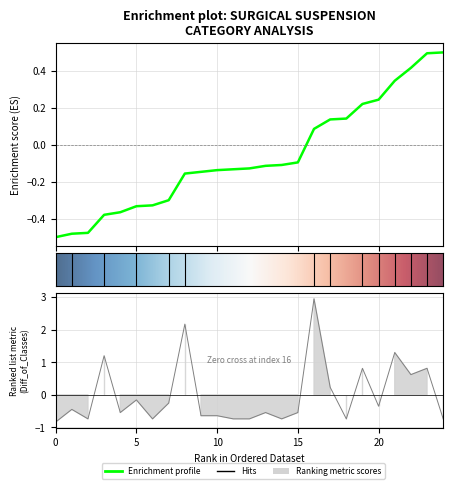

What is the minimum value shown in the chart?

-0.8